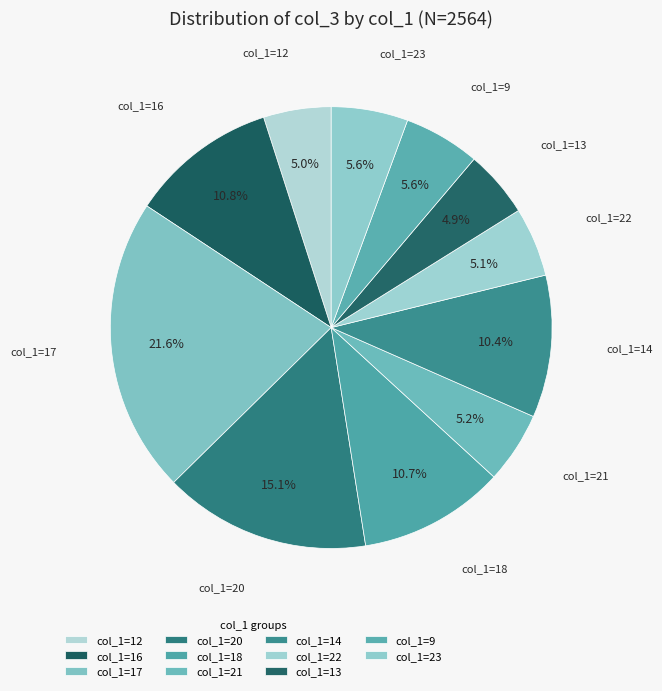

Count the number of slices in the pie.

11